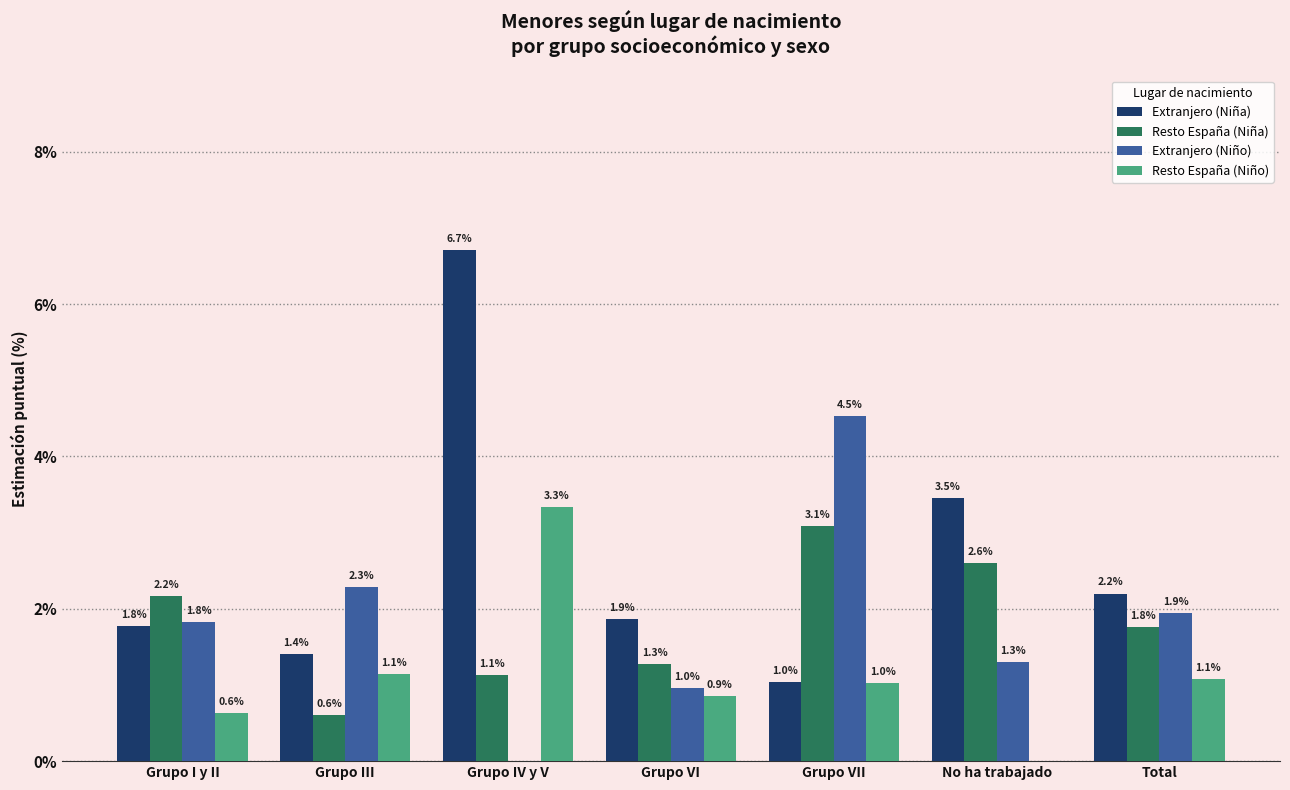

What are all the series names shown in the legend?

Extranjero (Niña), Resto España (Niña), Extranjero (Niño), Resto España (Niño)